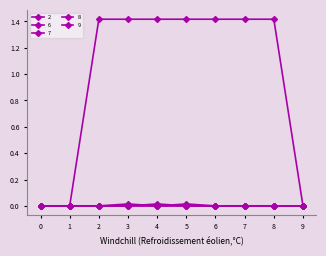

How many series are shown in this chart?

5